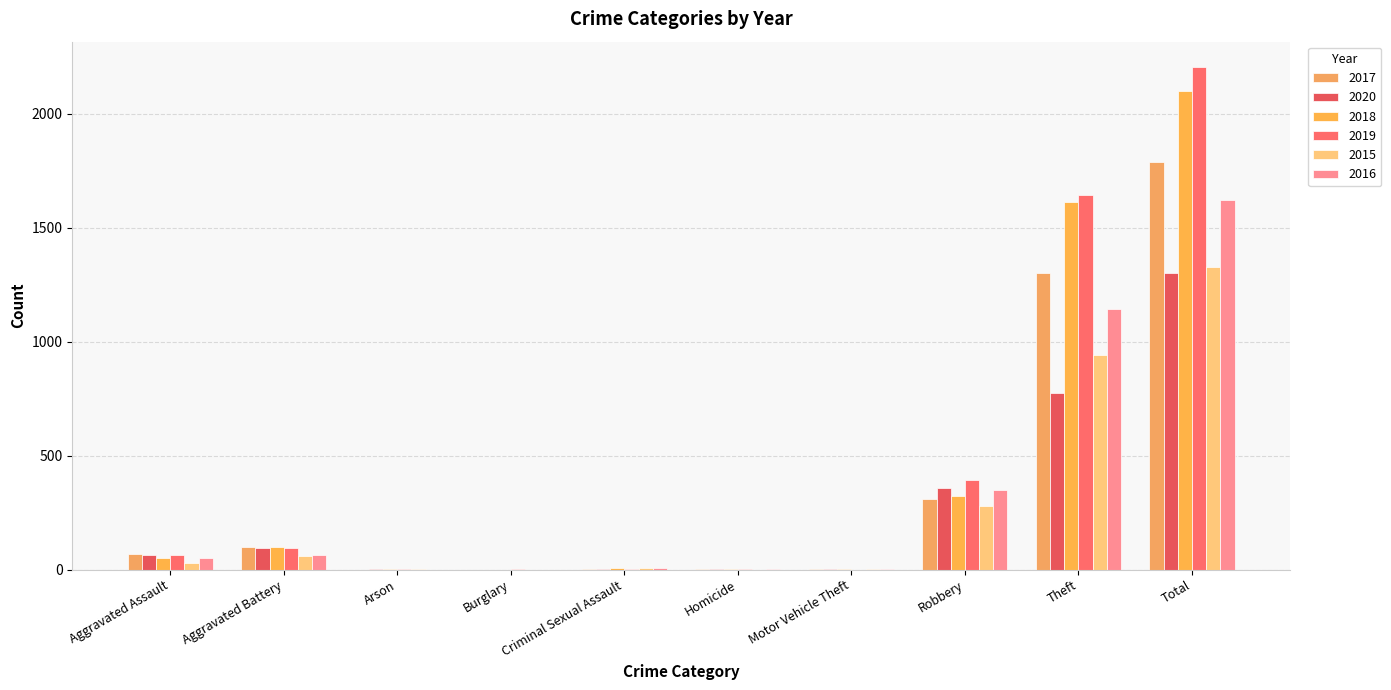

At how many categories does at least one series exceed 305?

3